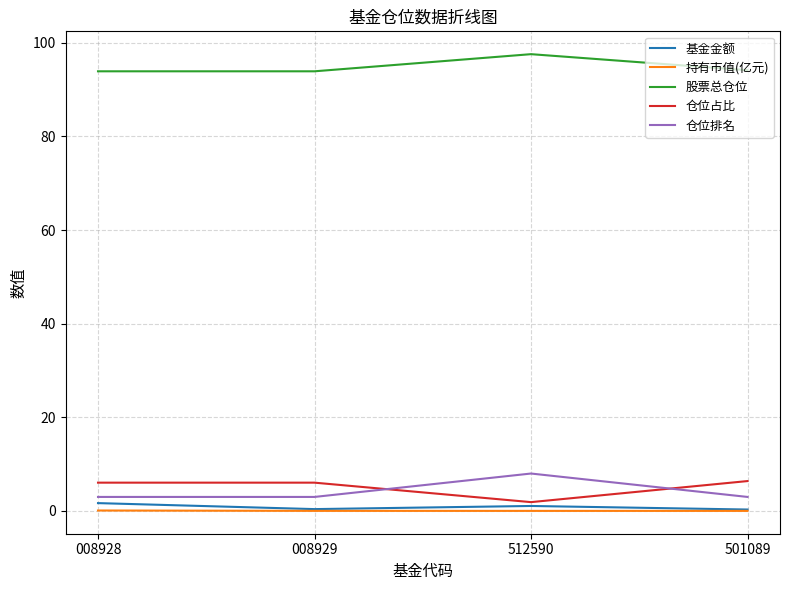

The value of 基金金额 at 008928 is 1.7. True or false?

True